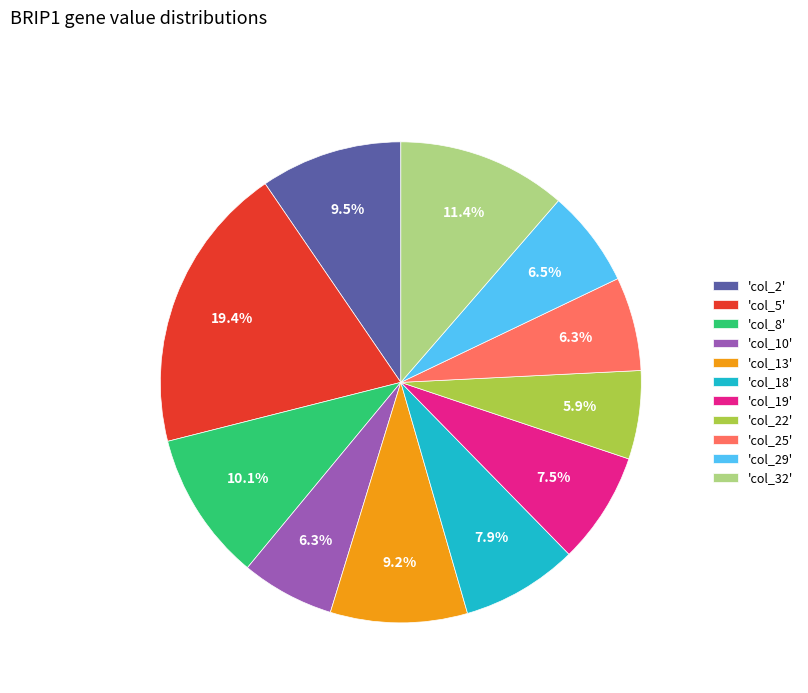

Which category has the biggest portion of the pie?

'col_5'